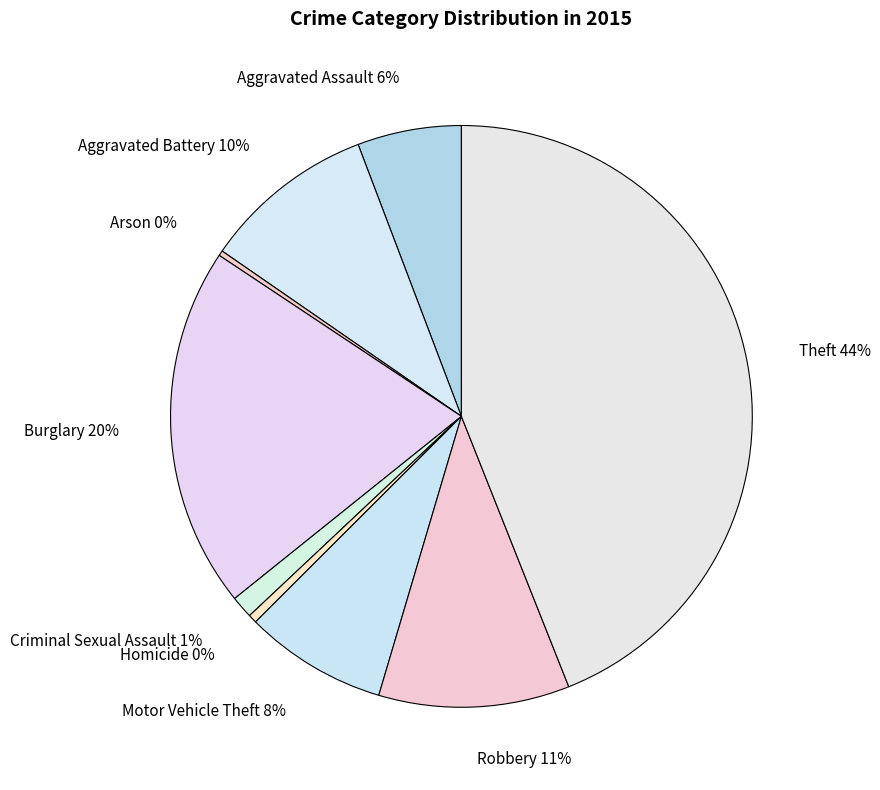

To the nearest percent, what is the difference between the largest and smallest slice percentages?

44%